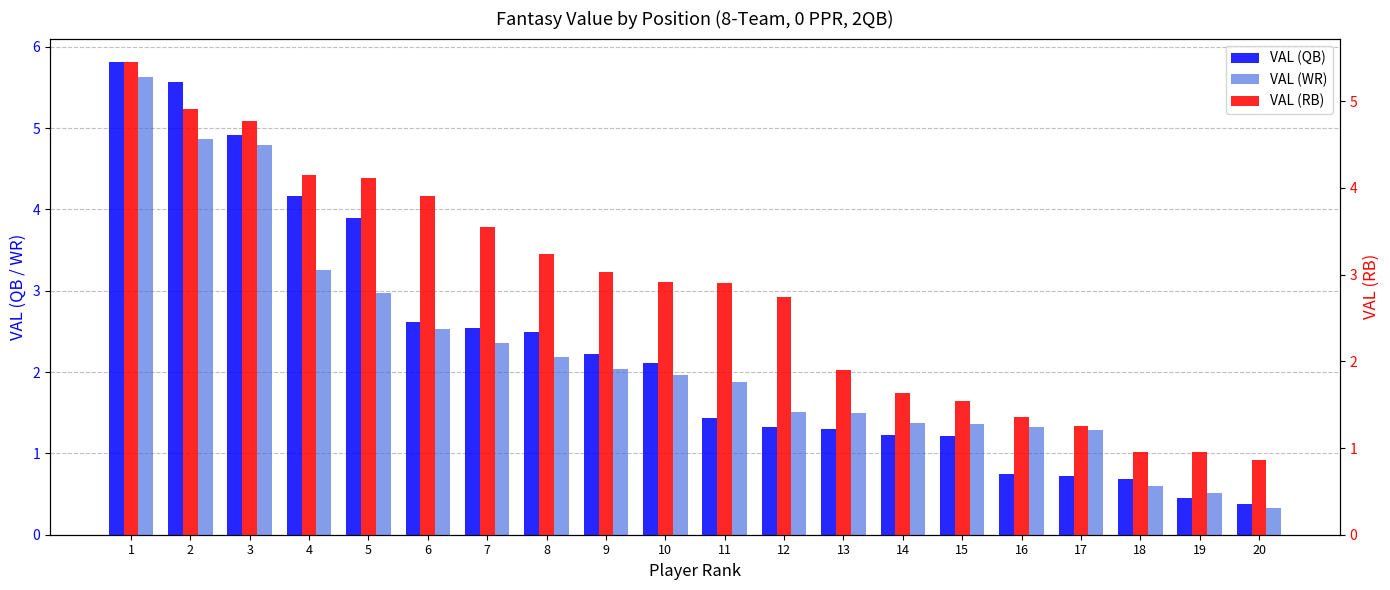

True or false: VAL (RB) has a value of 2.6 at 4.

False